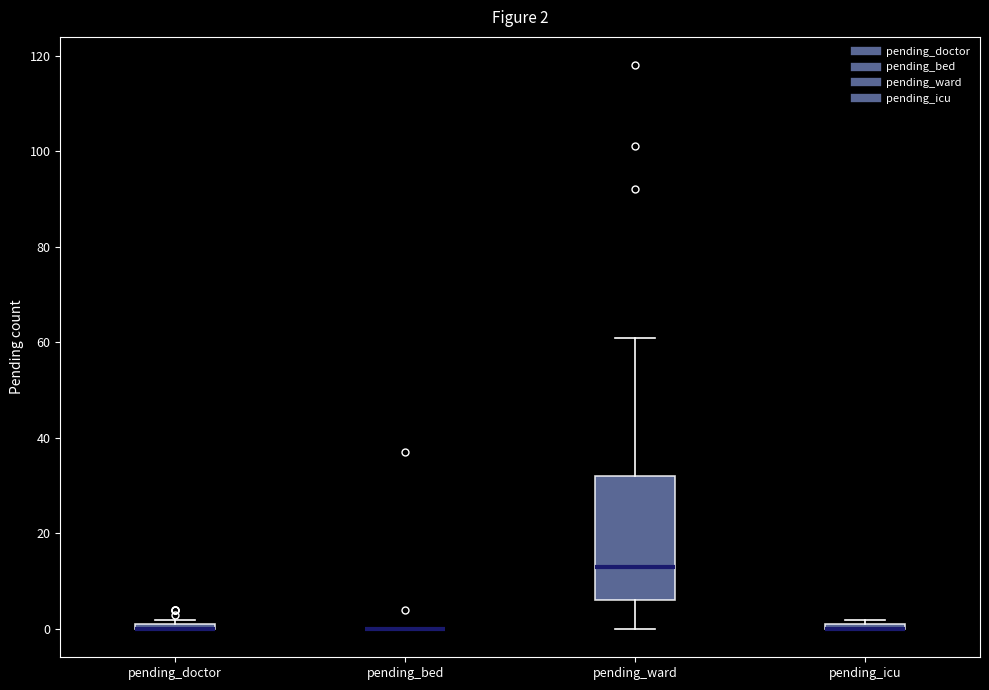

Which box is the tallest, from its lower edge to its upper edge?

pending_ward